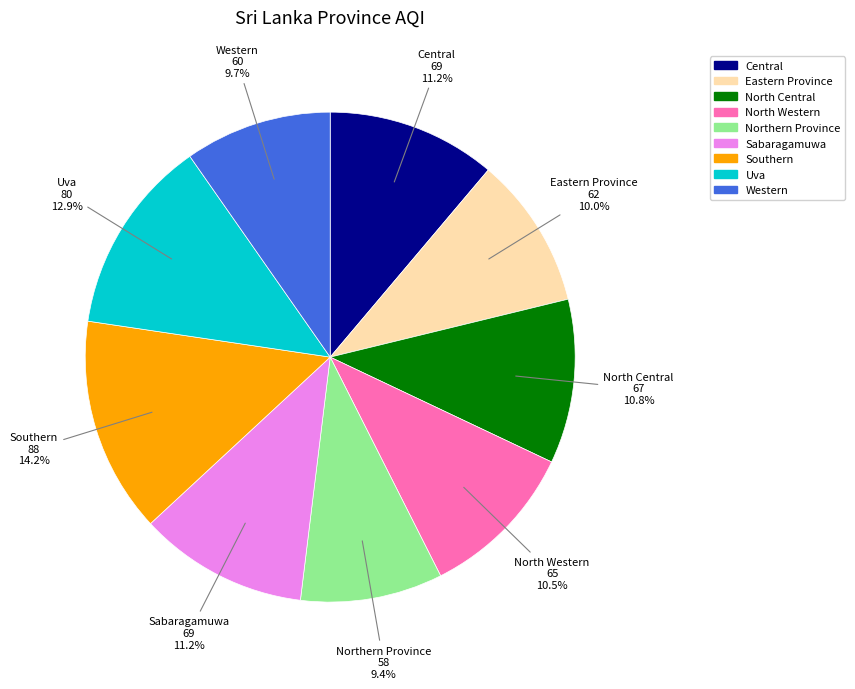

What percentage is the Central slice, to the nearest percent?

11%